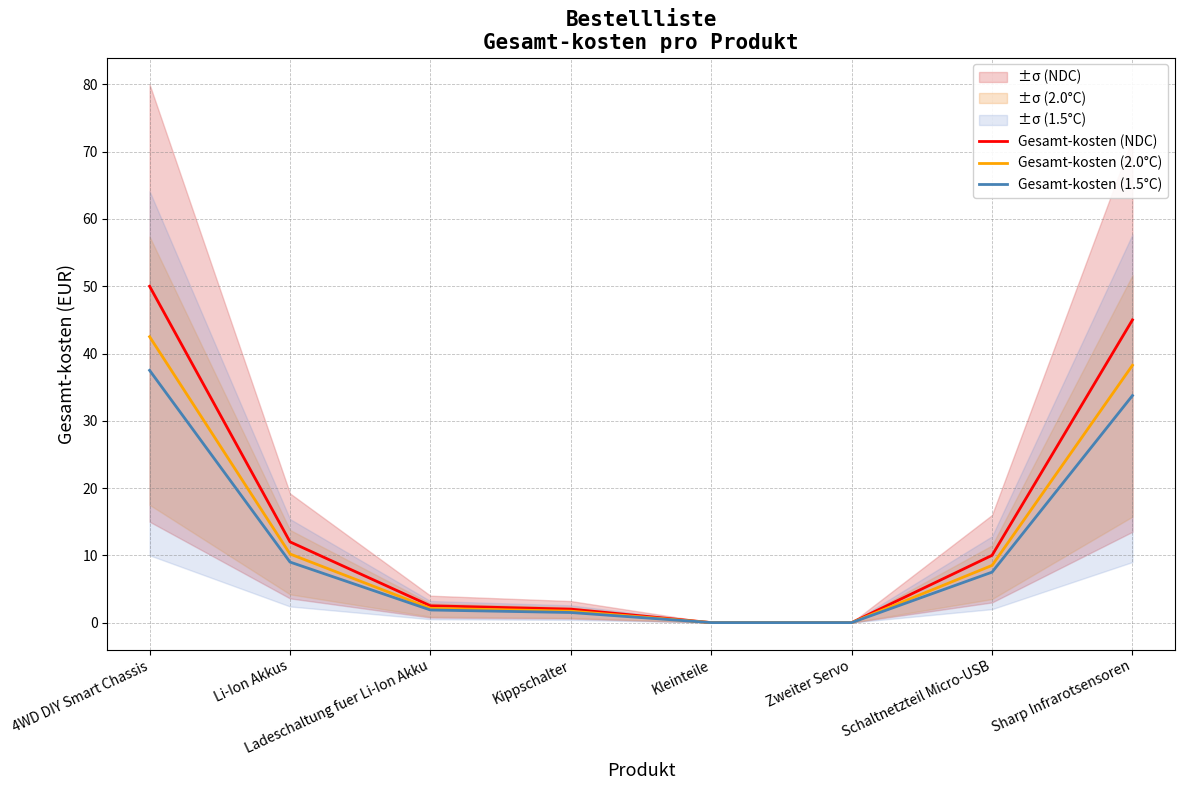

Reading left to right, transcribe all the data shown in this chart.

Gesamt-kosten (NDC): 50.0	12.0	2.5	2.0	0.0	0.0	10.0	45.0
Gesamt-kosten (2.0°C): 42.5	10.2	2.1	1.7	0.0	0.0	8.5	38.2
Gesamt-kosten (1.5°C): 37.5	9.0	1.9	1.5	0.0	0.0	7.5	33.8